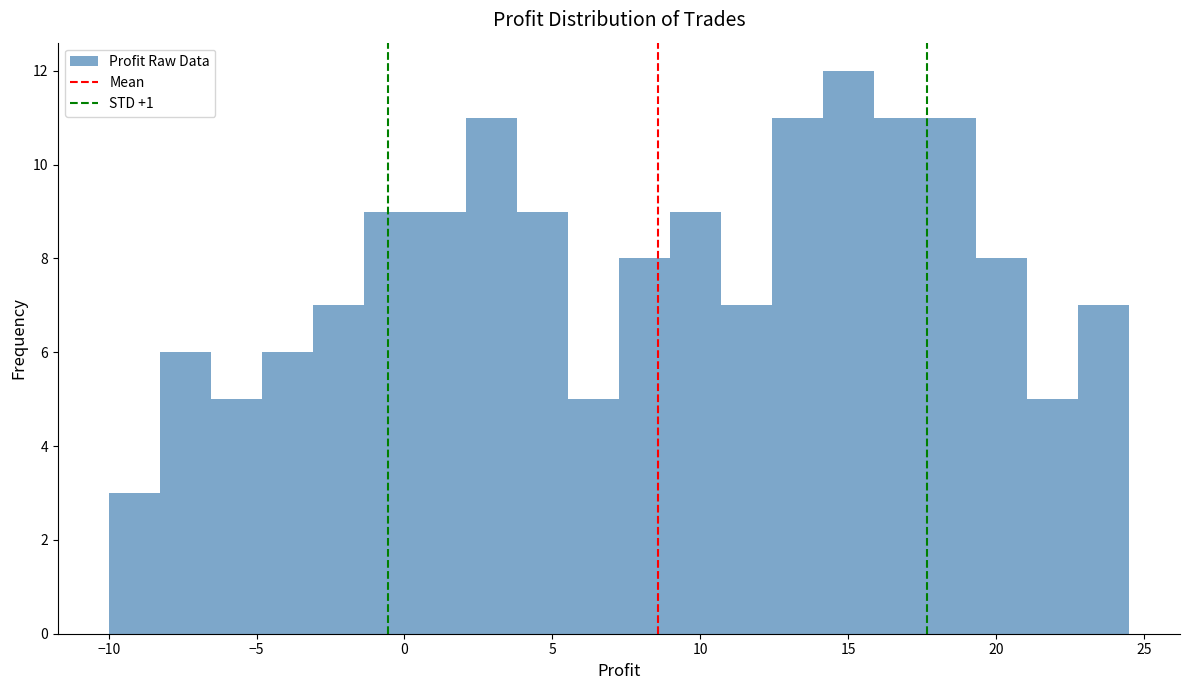

Around what value on the x-axis is the tallest bar? Give the approximate position of its centre, as read against the axis.

15.0